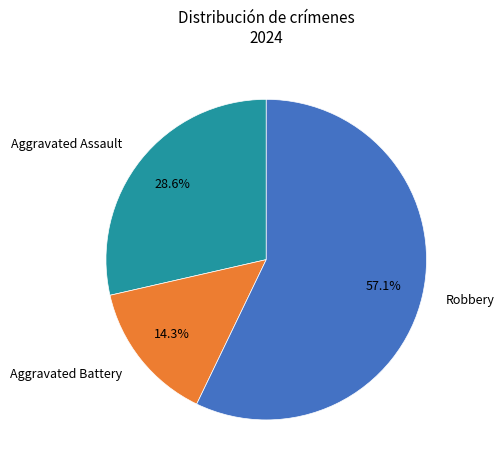

To the nearest percent, what is the average slice percentage?

33%